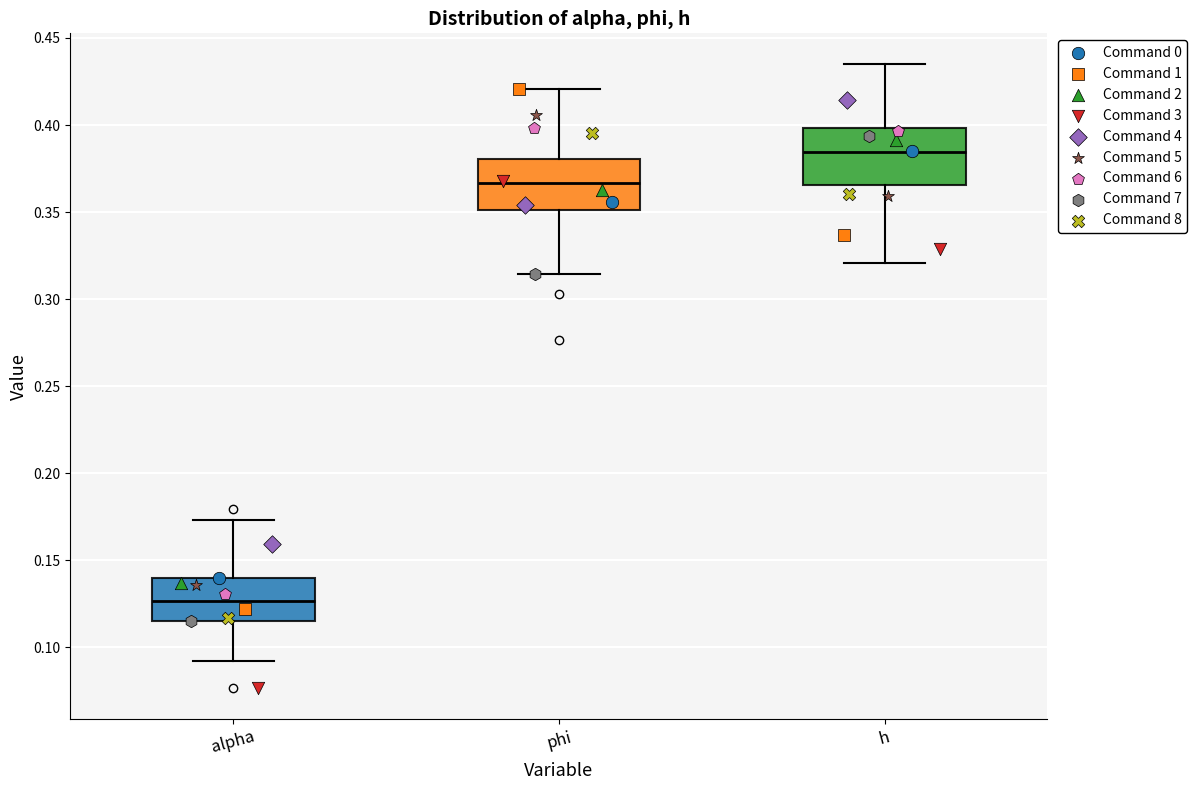

Reading left to right, read every box against the y-axis: the position of its median line, the range the box covers, and the ends of its whiskers. The values are not printed on the chart, so give them approximately, as read against the axis.

alpha: median 0.125, box 0.115 to 0.140, whiskers 0.090 to 0.175
phi: median 0.365, box 0.350 to 0.380, whiskers 0.315 to 0.420
h: median 0.385, box 0.365 to 0.400, whiskers 0.320 to 0.435